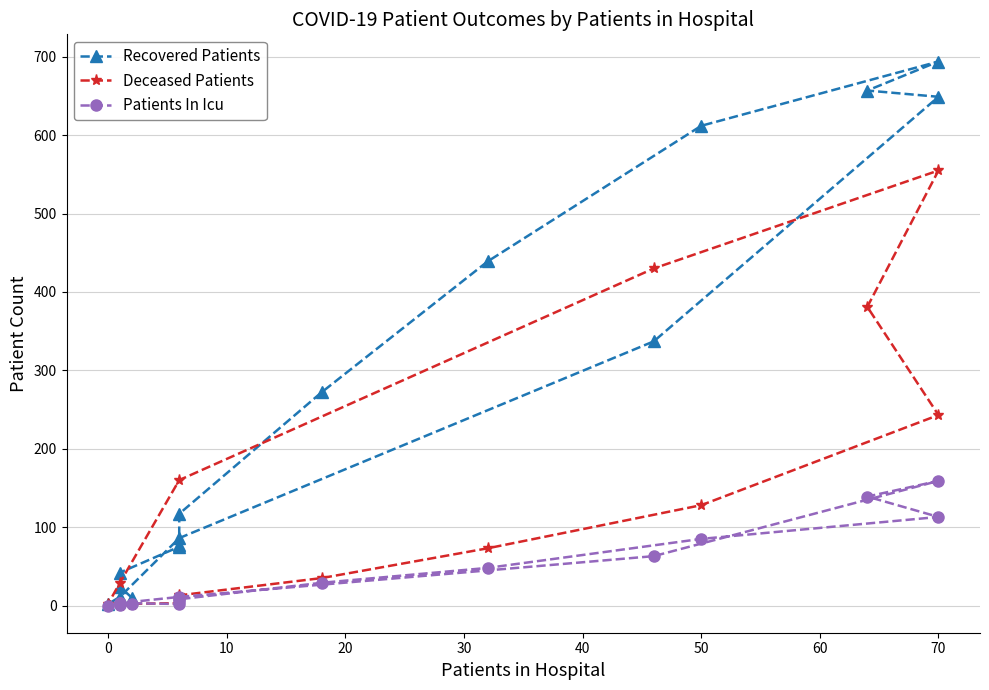

What is the difference between the maximum and minimum values in the Recovered Patients series?

692